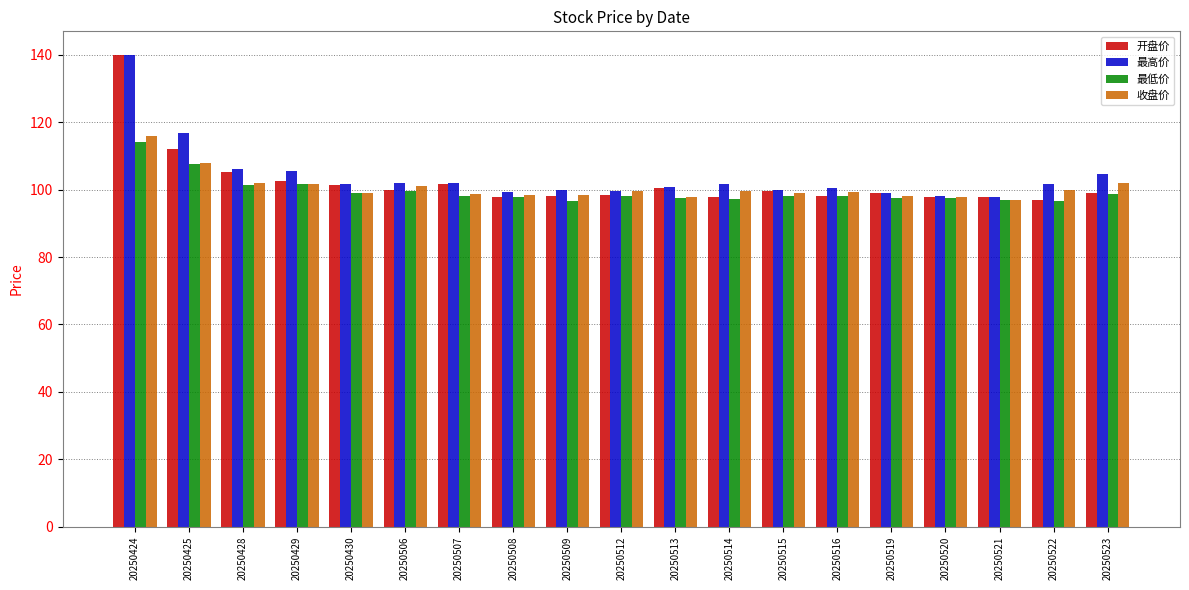

True or false: 收盘价 has a value of 102.0 at 20250428.

True